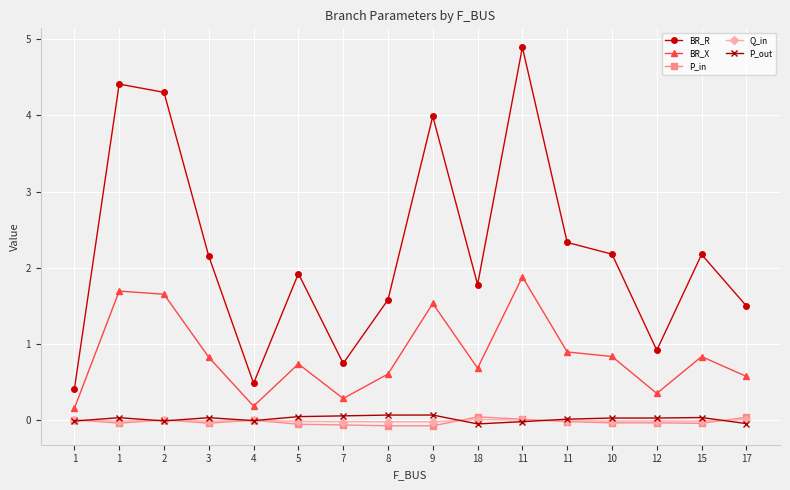

How many data points in BR_R are above 2?

8